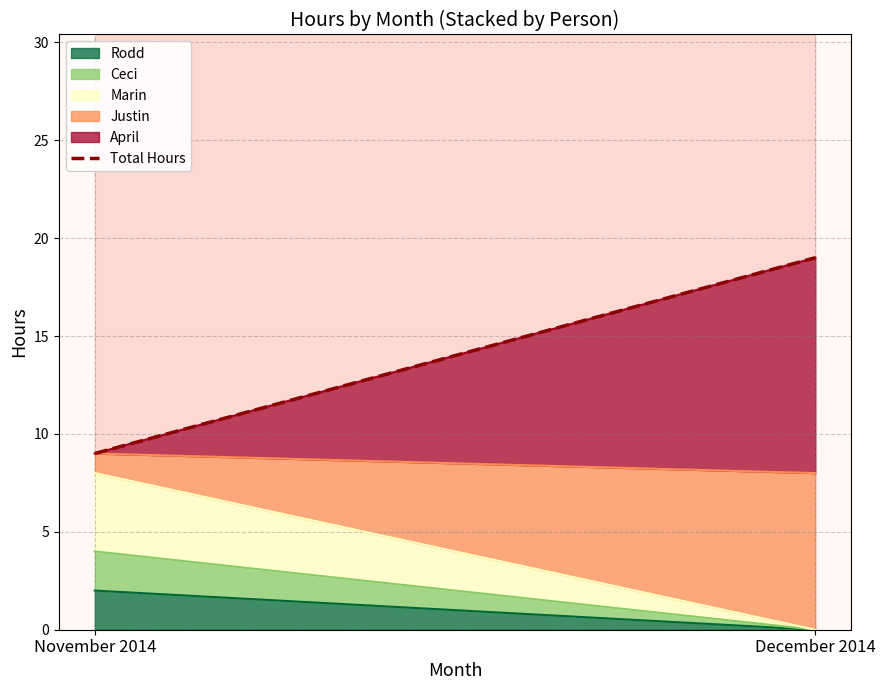

Does the chart have visible grid lines?

Yes